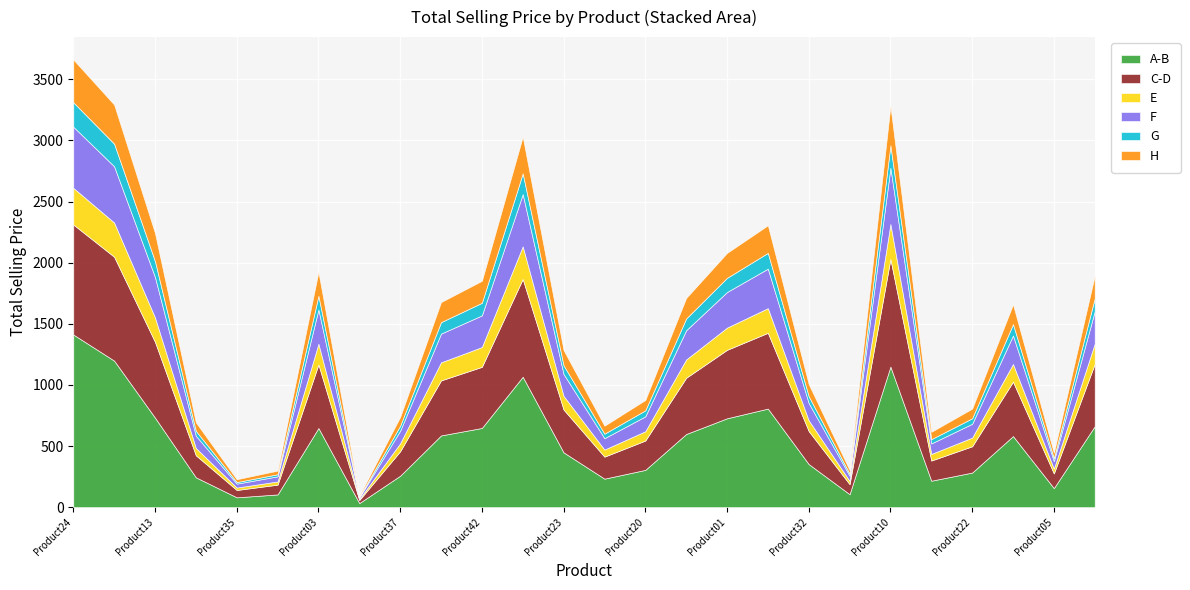

True or false: A-B and C-D intersect in this chart.

False